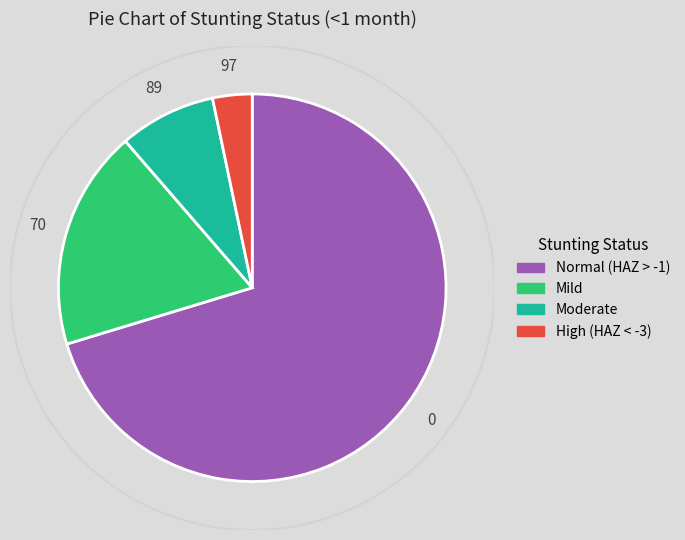

Is there a majority slice in this chart?

Yes